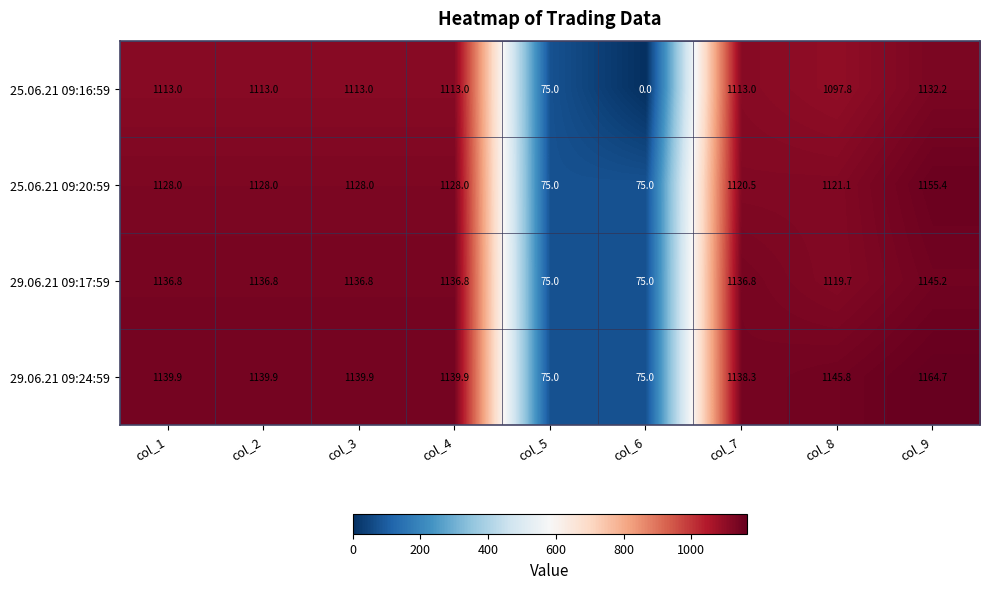

True or false: 29.06.21 09:17:59 has a value of 1676.4 at col_3.

False